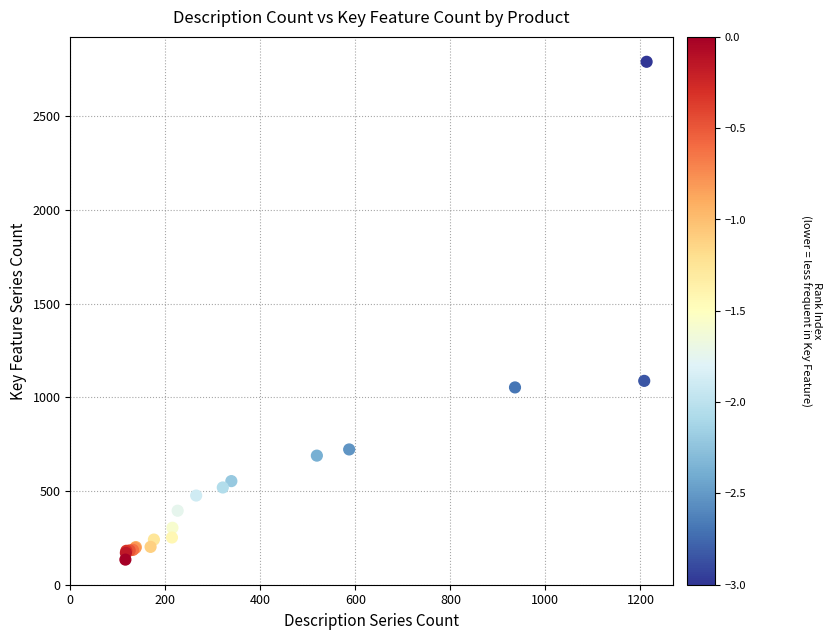

What Y value in the scatter plot is closest to 1462?

1088